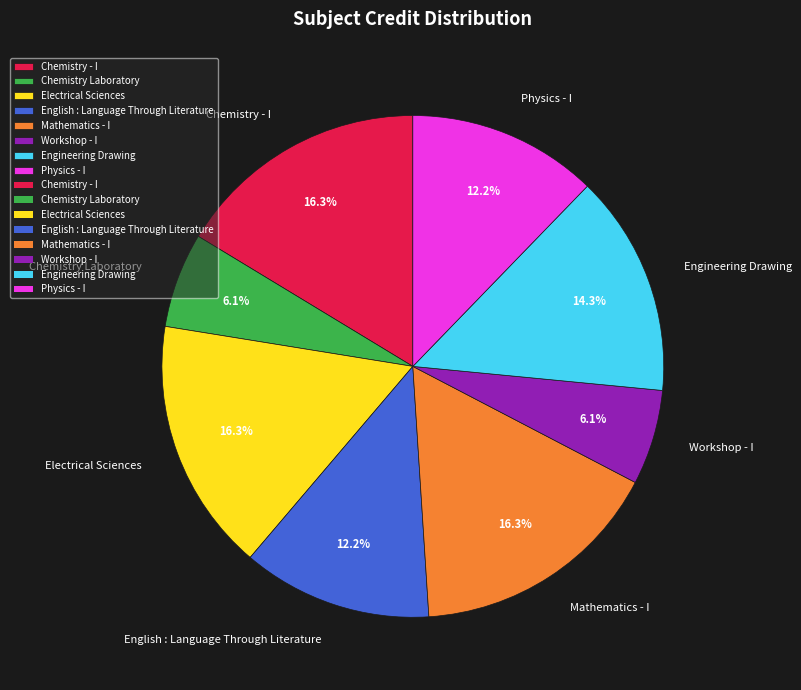

What is the ratio of the value at Electrical Sciences to the value at Chemistry - I?

1.0